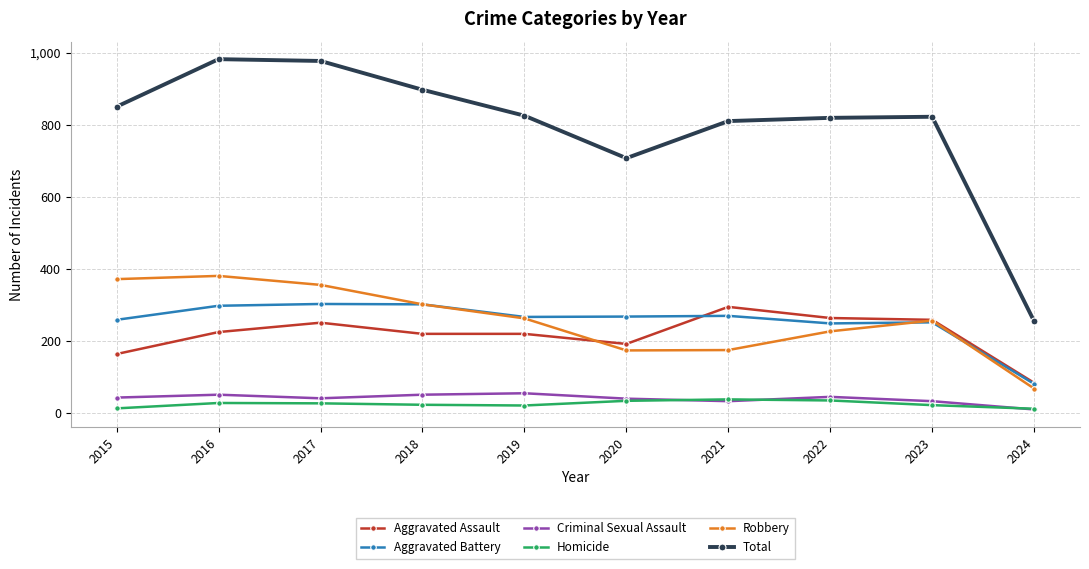

Which series has the widest spread of values?

Total